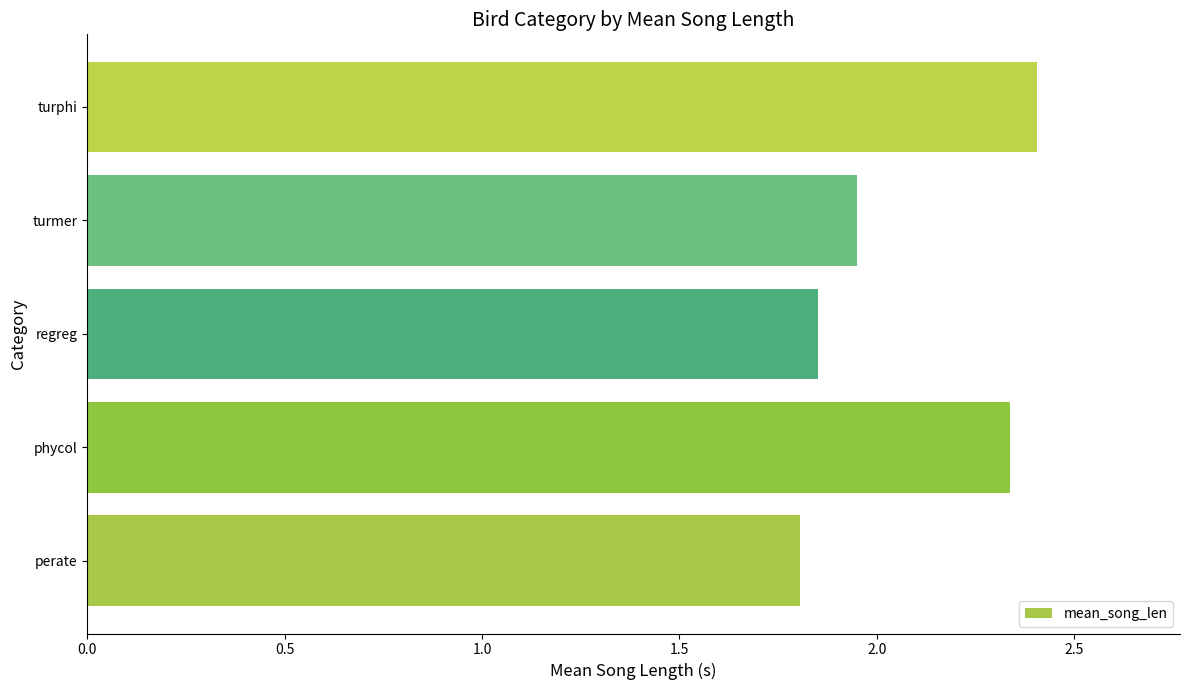

What is the change in value from phycol to regreg?

-0.5